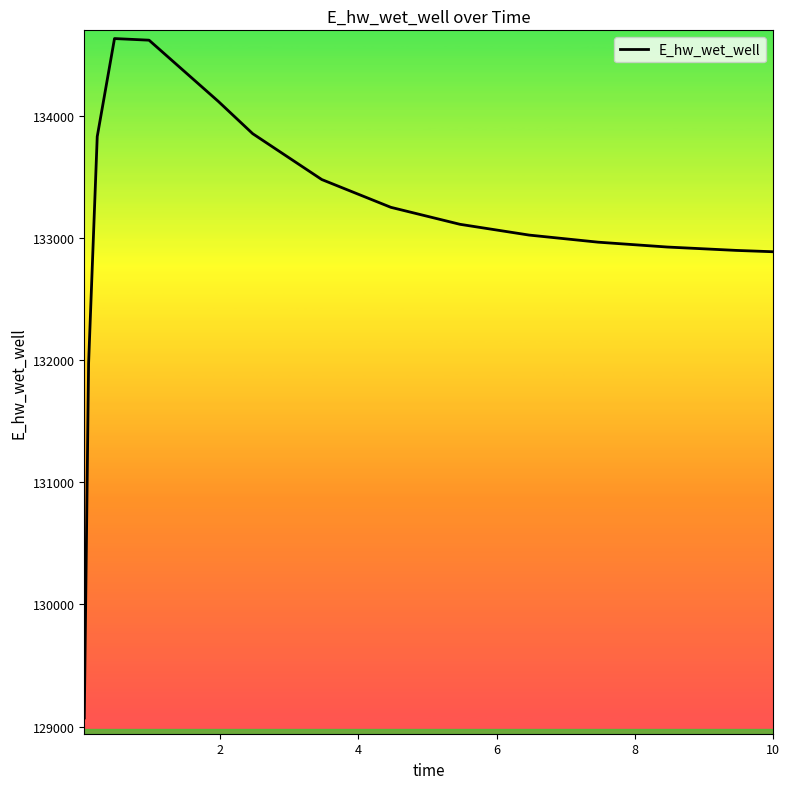

What is the difference between the maximum and minimum values?

5559.3